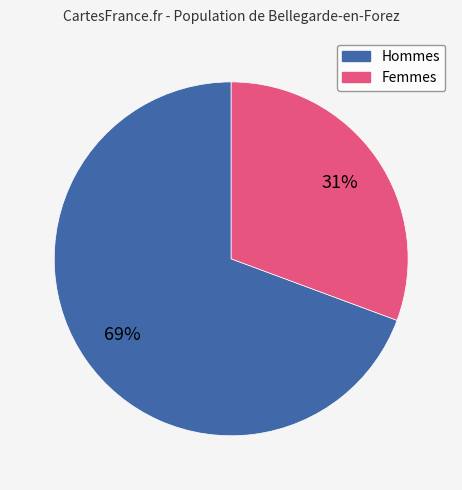

To the nearest percent, what is the average slice percentage?

50%